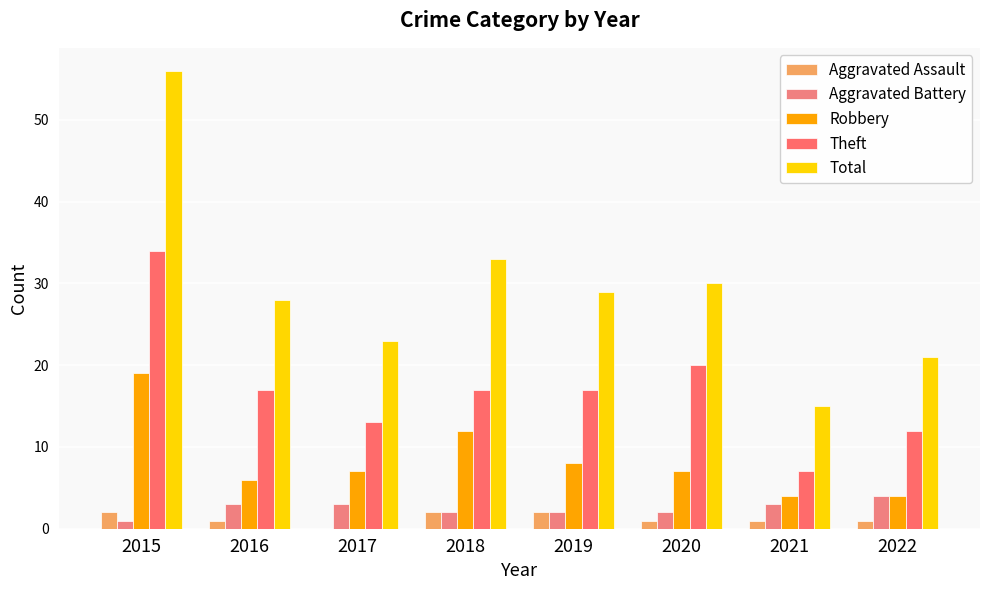

Between 2021 and 2018, which is larger?

2018